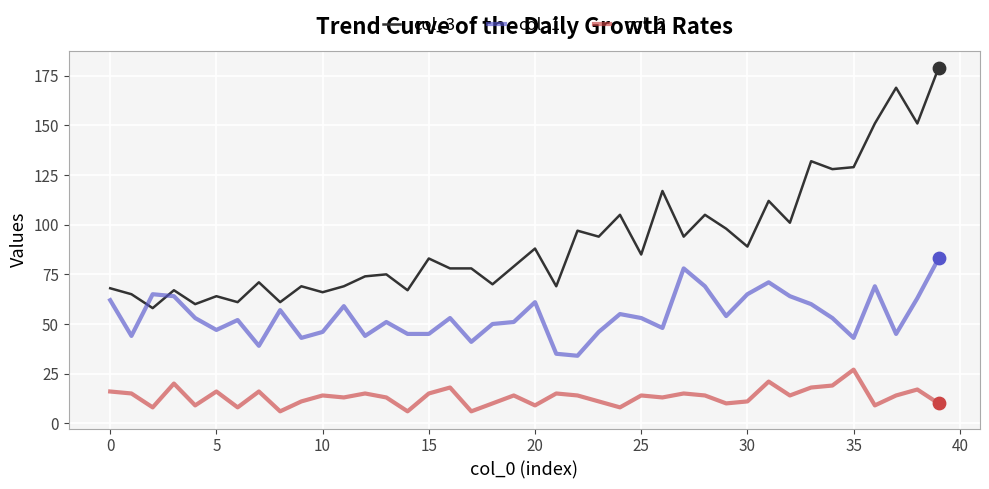

What is the difference between the maximum and minimum values in the col_1 series?

49